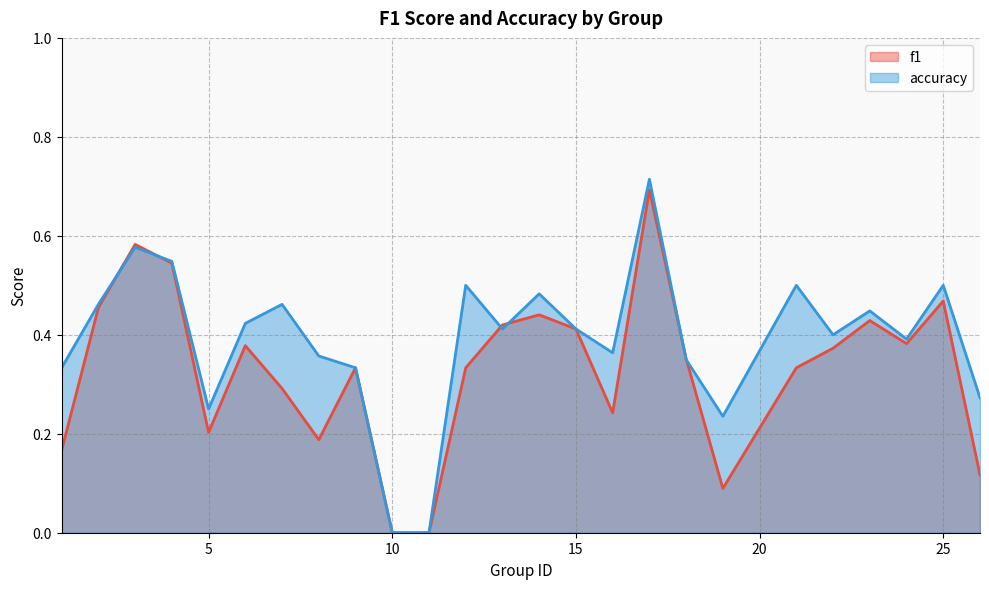

Rank the series by their maximum value, from lowest to highest.

f1, accuracy